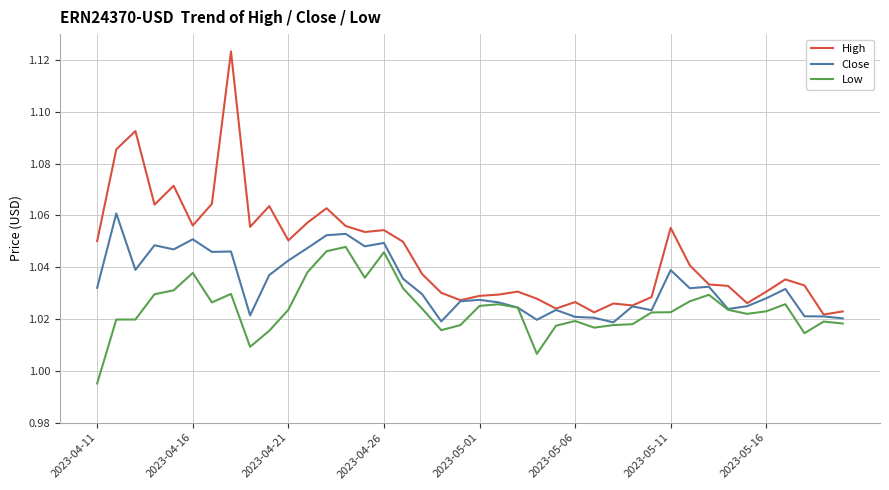

What are all the series names shown in the legend?

High, Close, Low